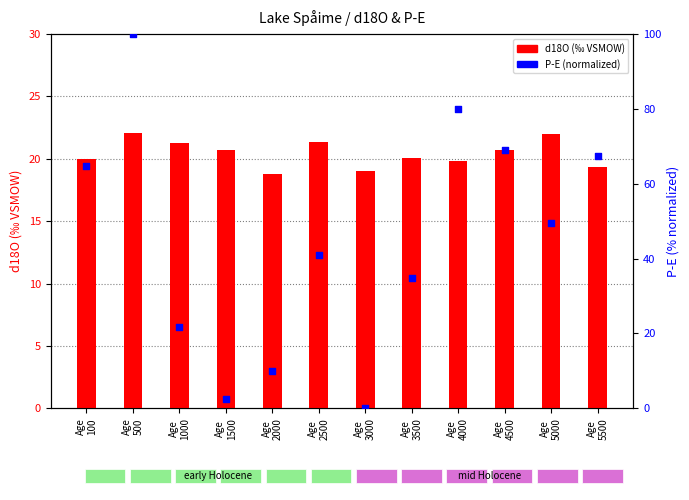

What are all the series names shown in the legend?

d18O (‰ VSMOW), P-E (normalized)